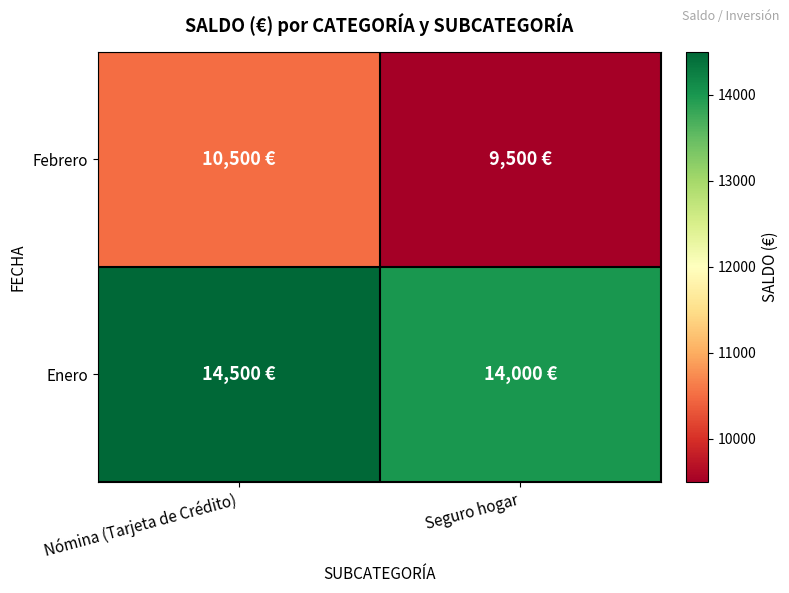

Rank the series by their maximum value, from highest to lowest.

Enero, Febrero